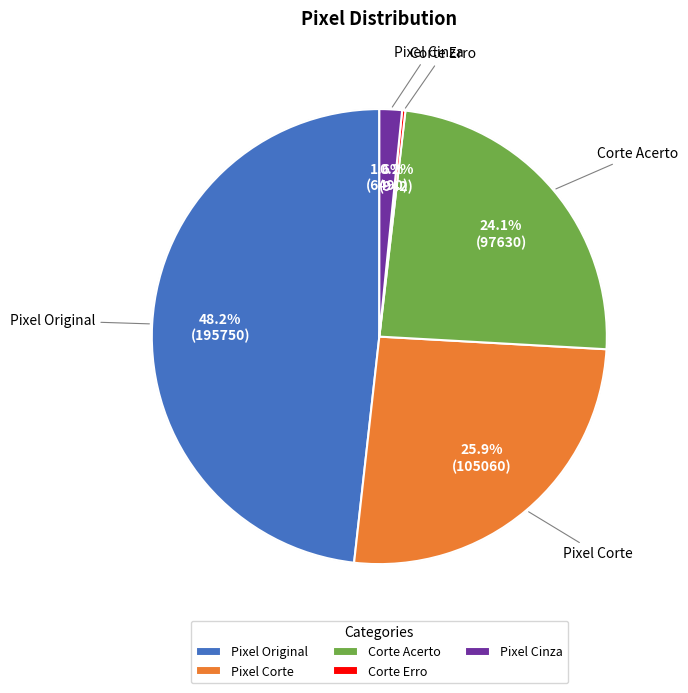

Count the number of slices in the pie.

5